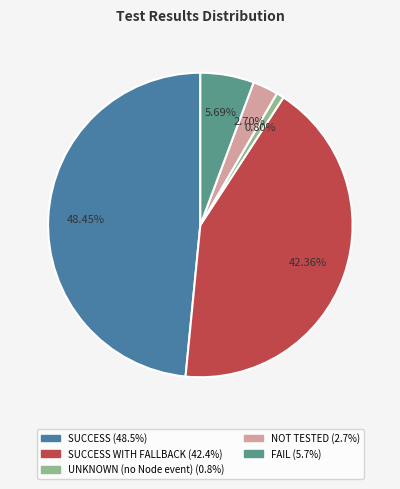

Count the number of slices in the pie.

5